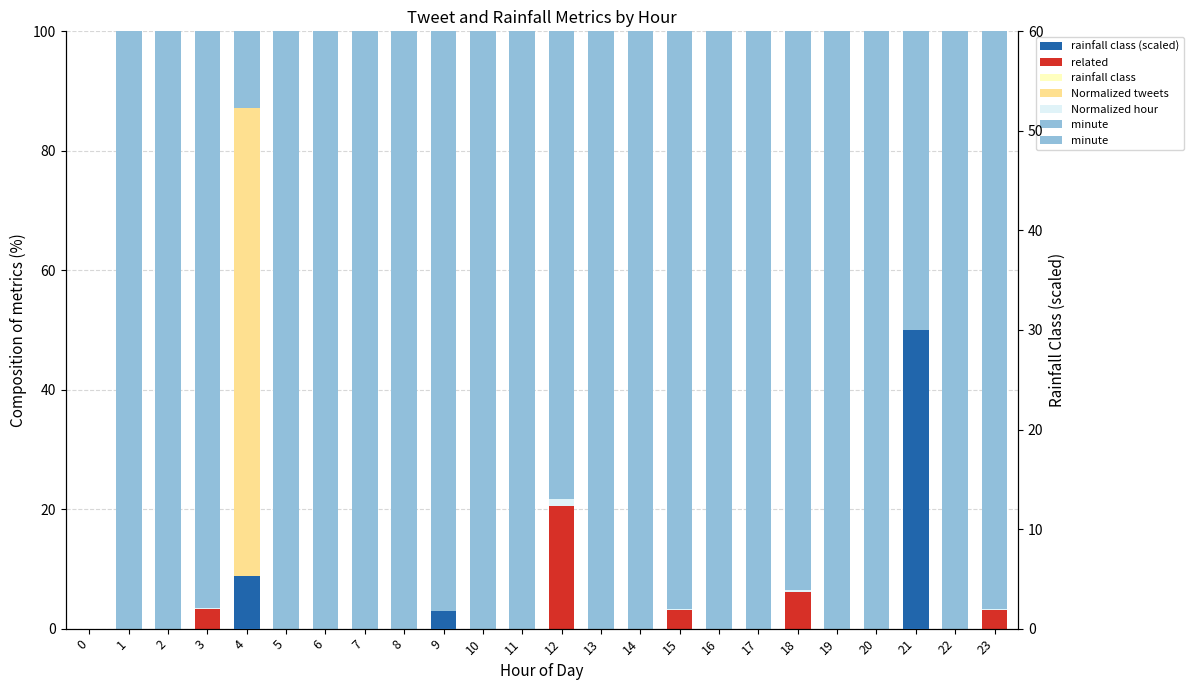

The value of related at 18 is 6.1. True or false?

True